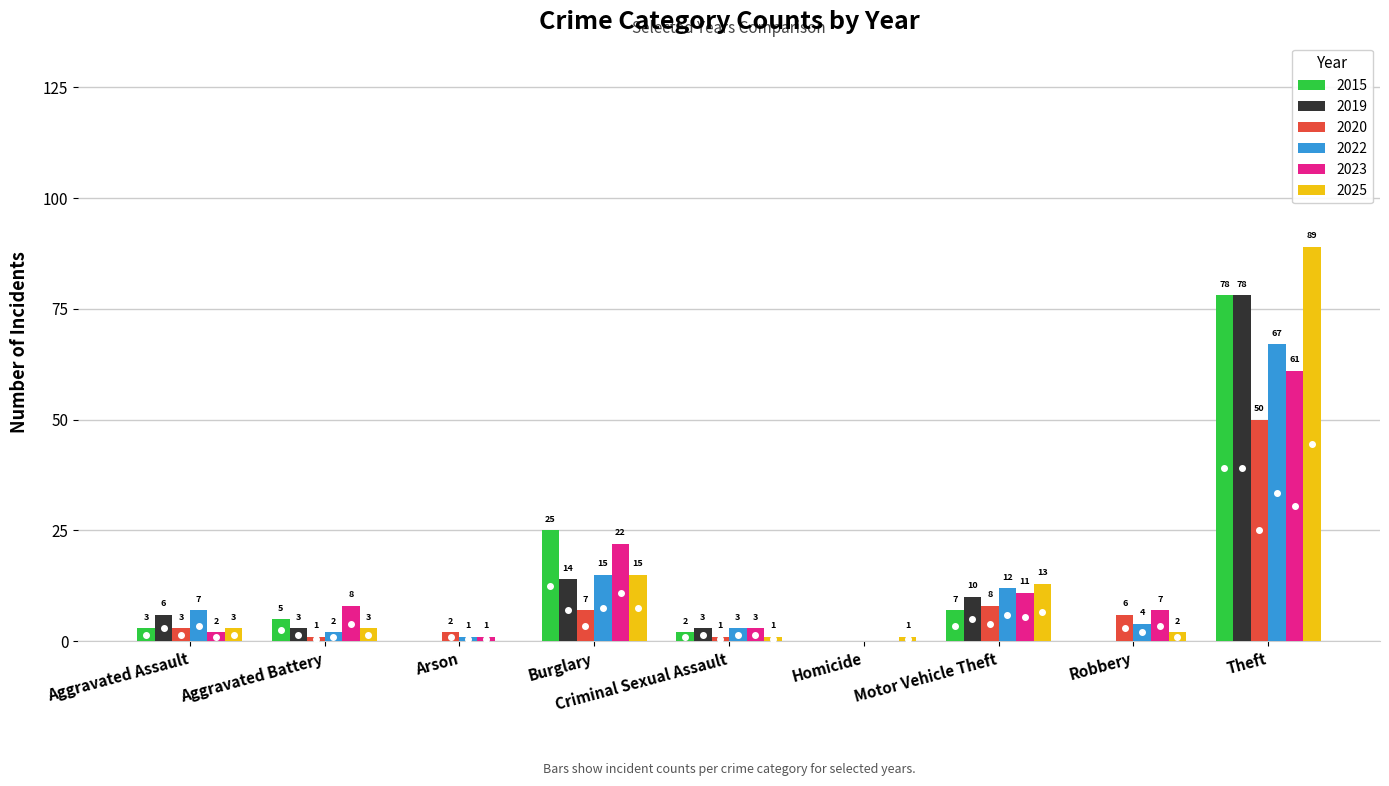

What is the average value of the 2020 series?

9